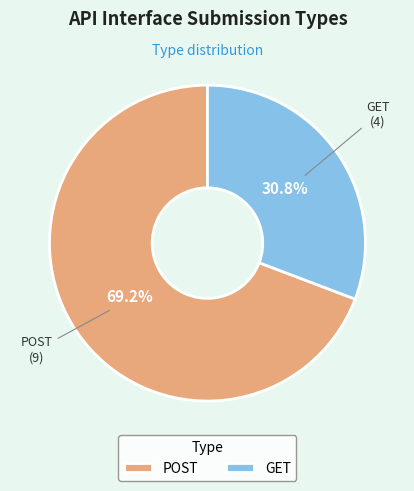

How many segments does this pie chart have?

2